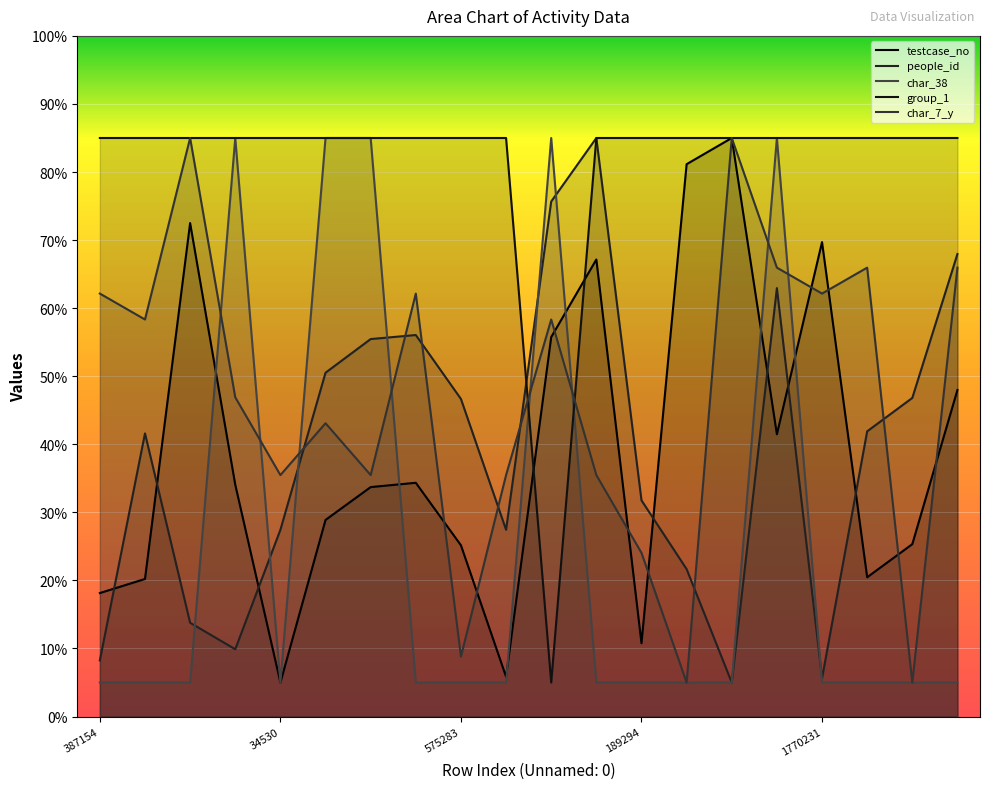

True or false: people_id has more than 2 points higher than both neighbors.

True